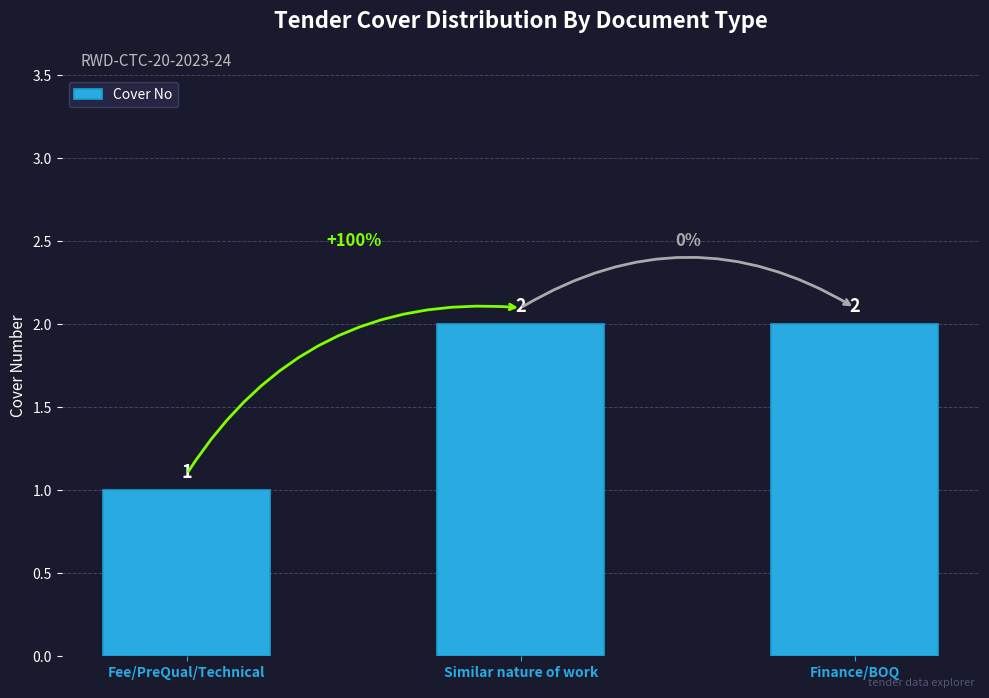

What is the label of the 2nd bar from the right?

Similar nature of work